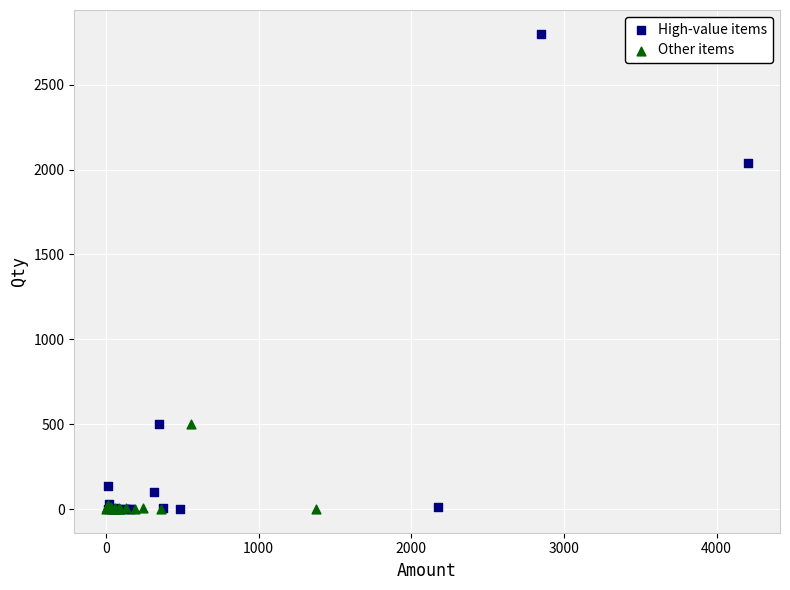

Which series has the widest spread of Y values?

High-value items